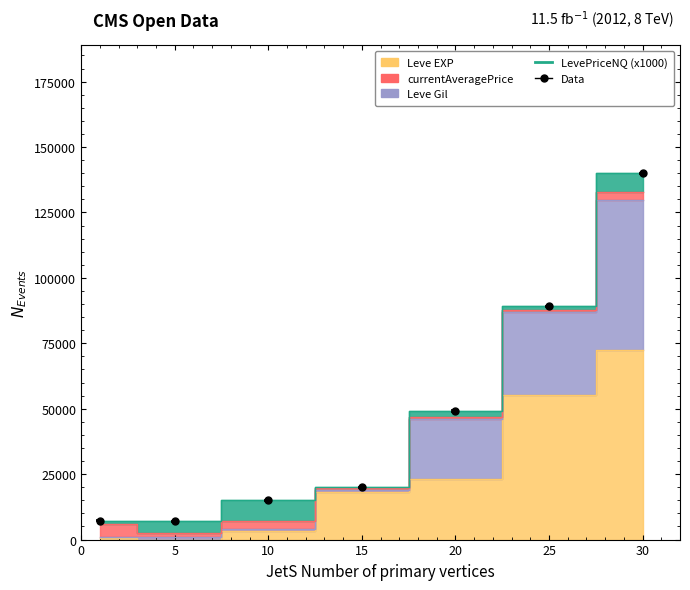

True or false: Leve Gil and Leve EXP cross at least once.

False